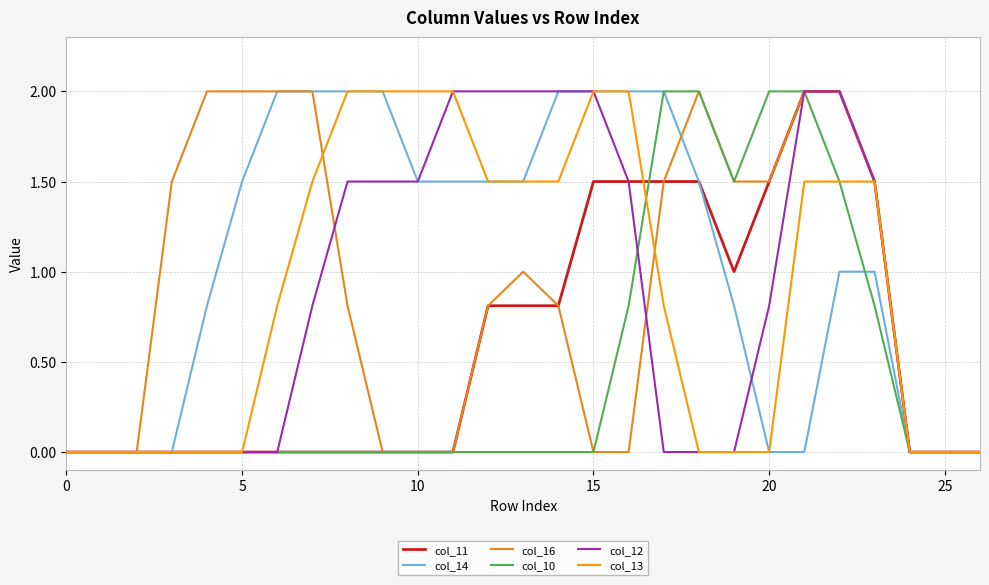

Does the chart display data point markers on the line(s)?

No